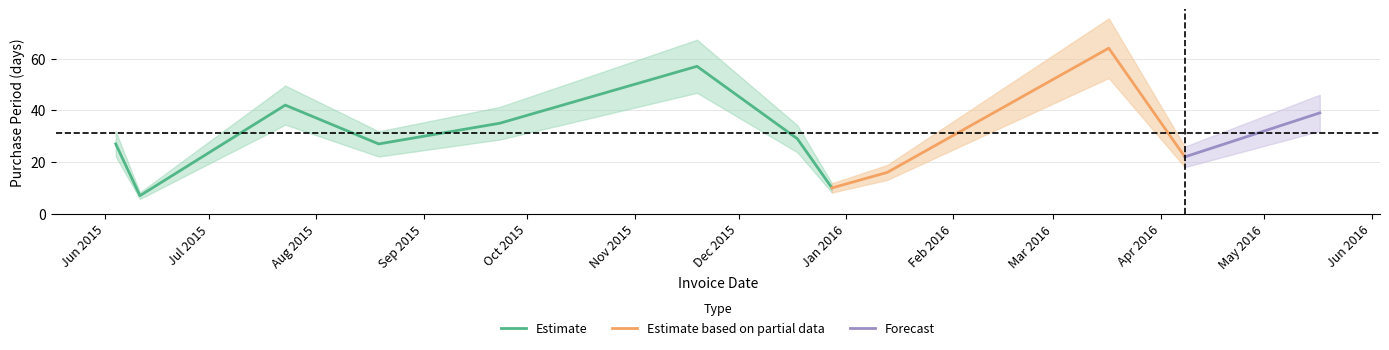

True or false: there are more than 1 points higher than both neighbors.

True